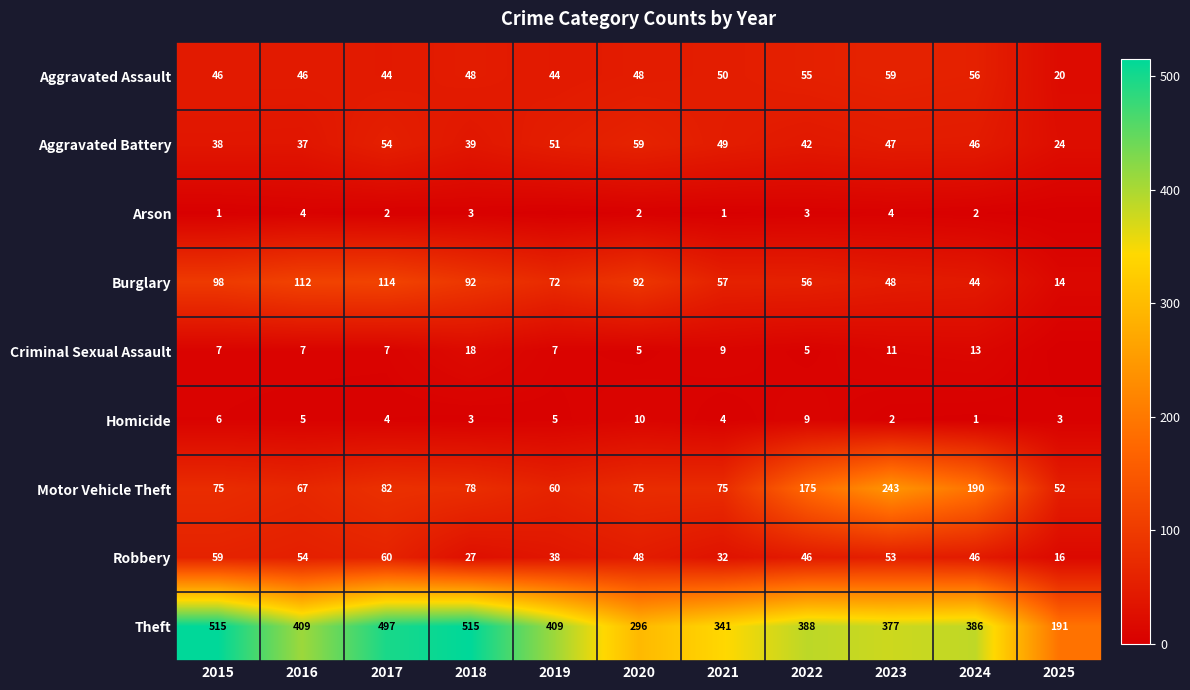

How many Homicide values are between 3 and 6?

7